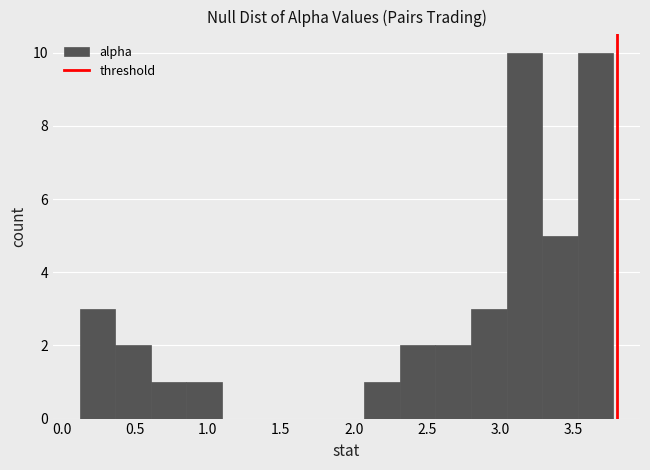

How tall is the bar that spans 0.10 to 0.35 on the x-axis? Neither the bar edges nor the heights are printed on the chart, so give them approximately, as read against the axes.

3